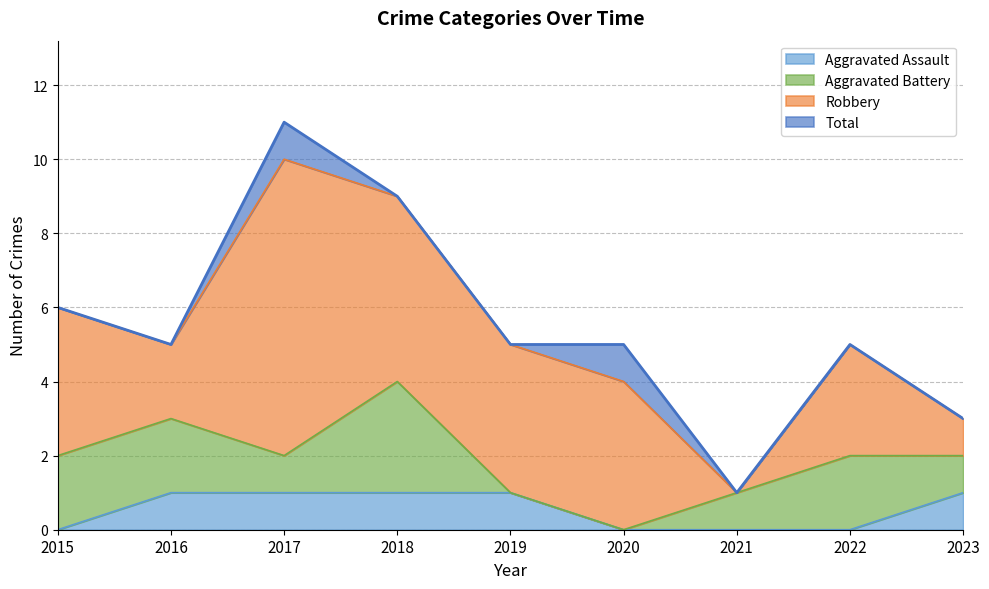

True or false: Aggravated Assault and Total intersect in this chart.

False